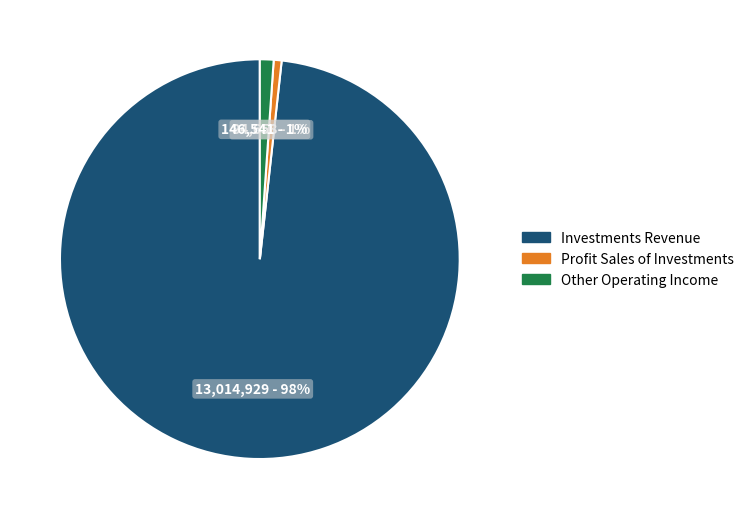

Count the number of slices in the pie.

3